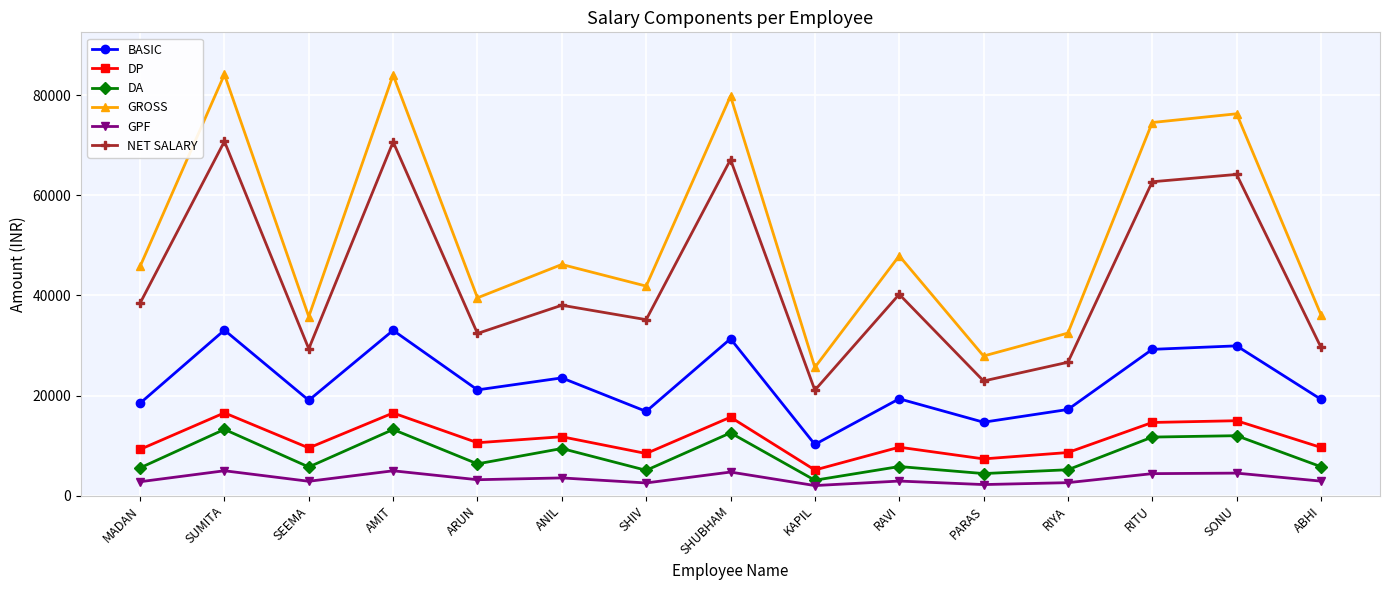

Count the number of categories in the chart.

15